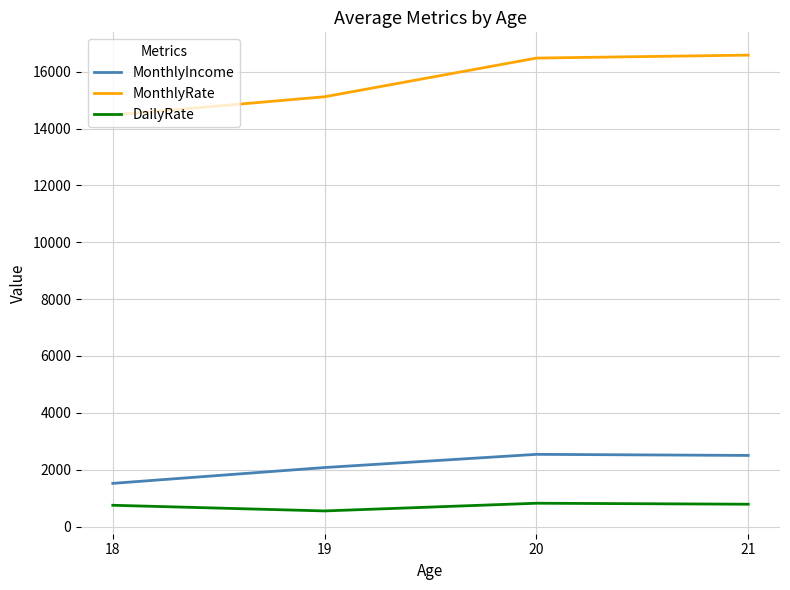

At how many categories does at least one series exceed 7796?

4